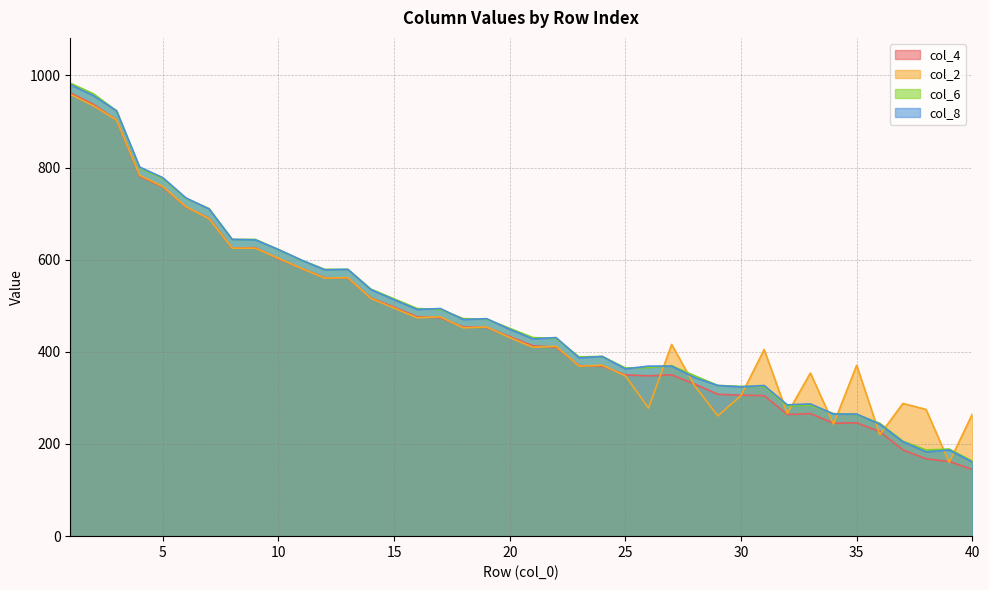

Which category has the lowest value in the col_8 series?

40